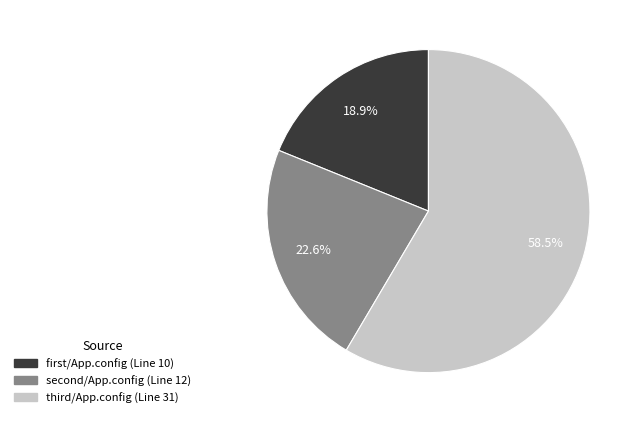

How many slices are in this pie chart?

3